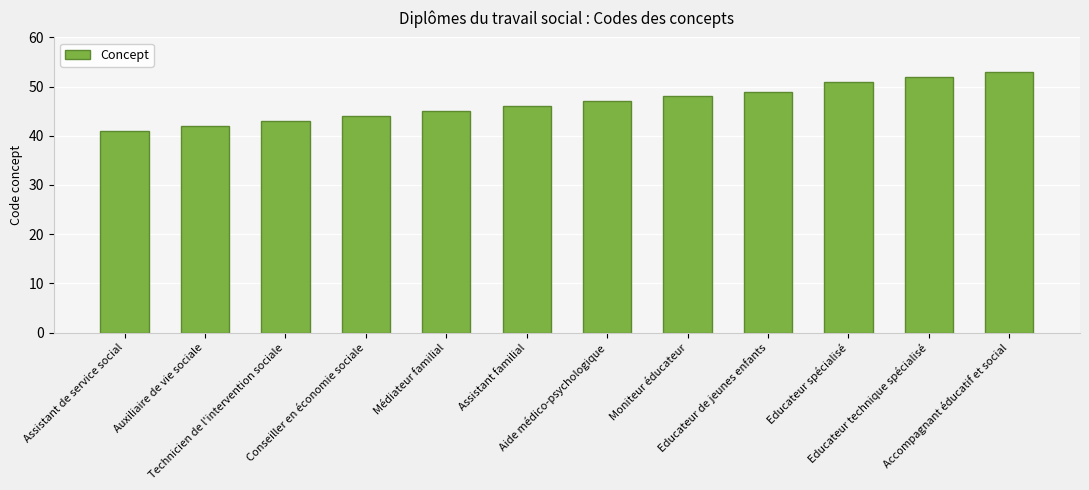

What is the sum of the values at Aide médico-psychologique and Technicien de l'intervention sociale?

90